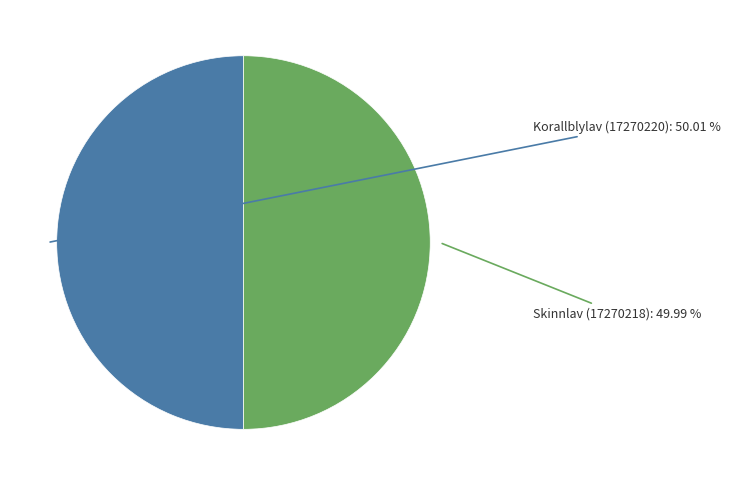

Does any single category account for the majority?

Yes